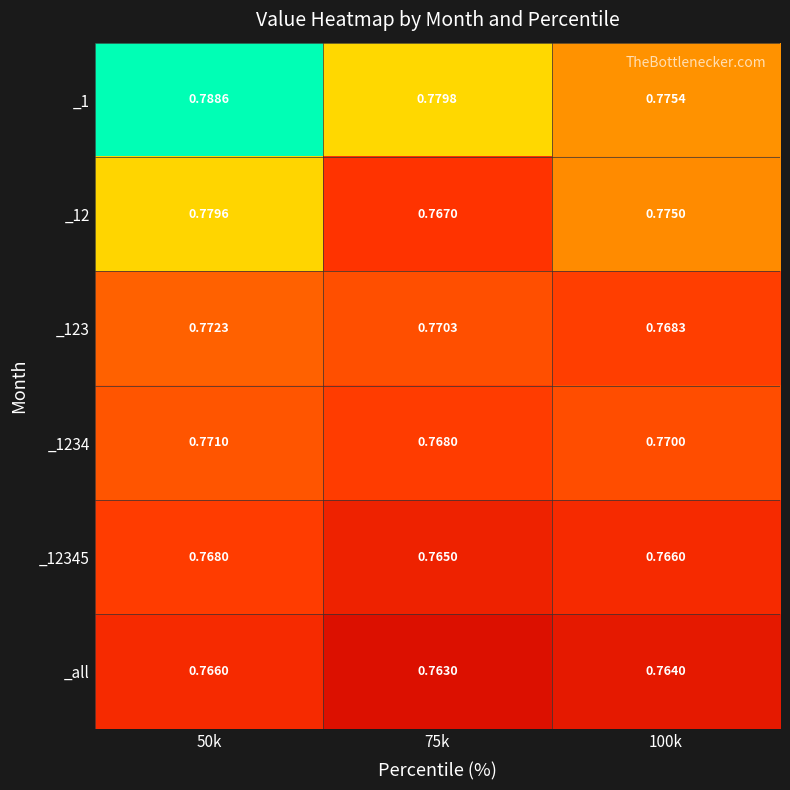

Is the value of _123 at 100k greater than the value of _12 at 75k?

Yes